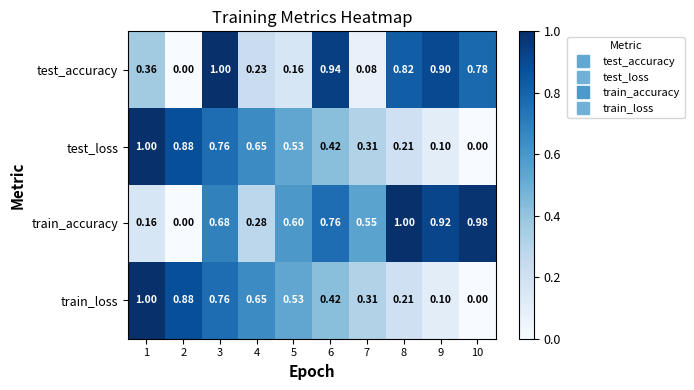

Which series has the largest total across all categories?

train_accuracy